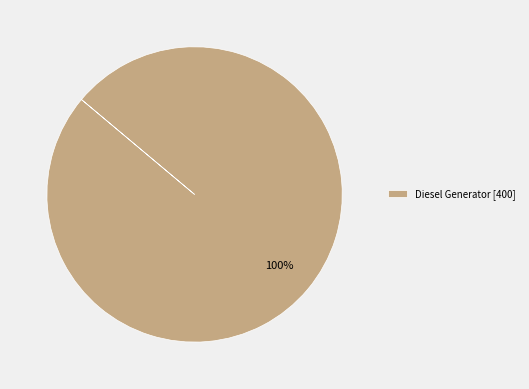

What is the majority slice?

Diesel Generator [400]